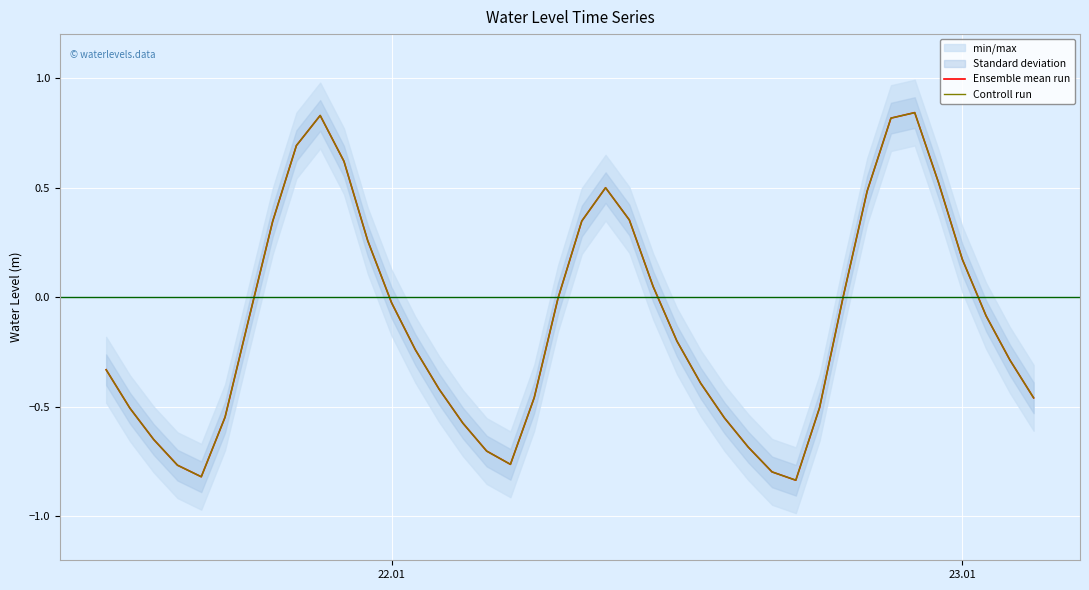

Rank the series at 23.01 from lowest to highest value.

Ensemble mean run, Controll run